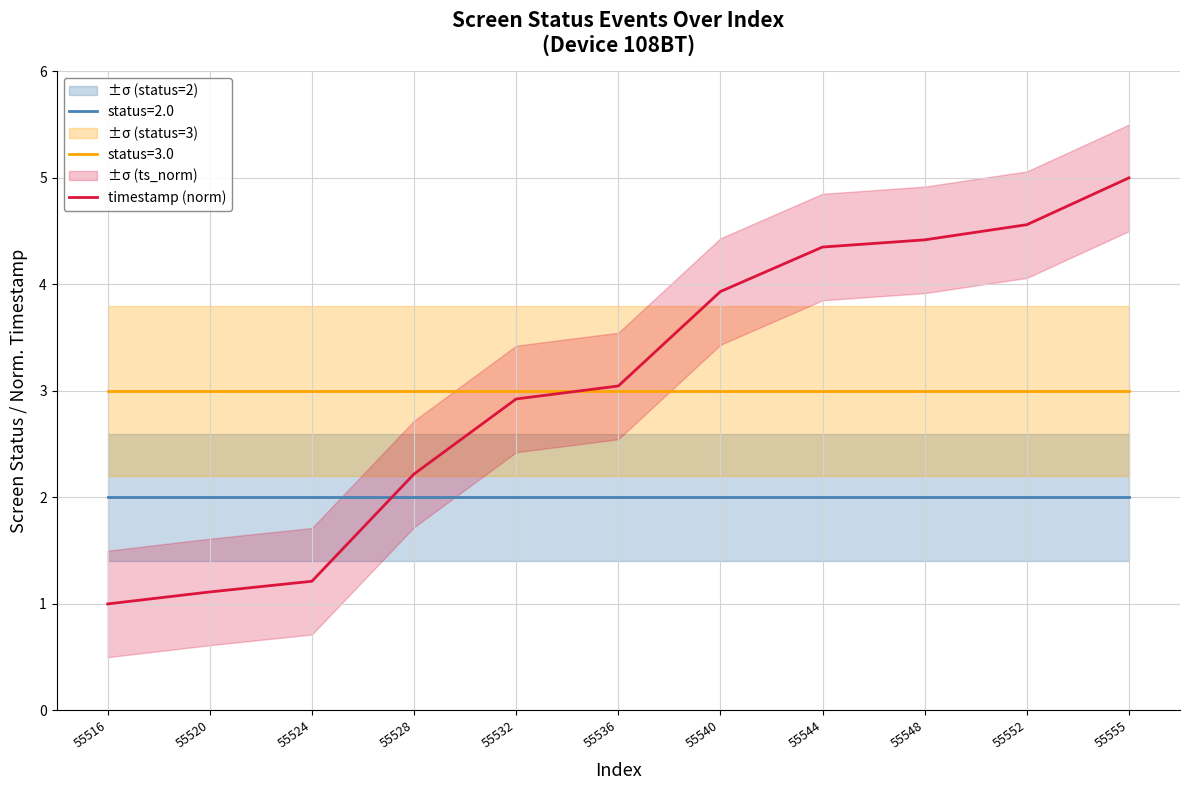

What is the ratio of the value at 55544 to the value at 55520?

3.9